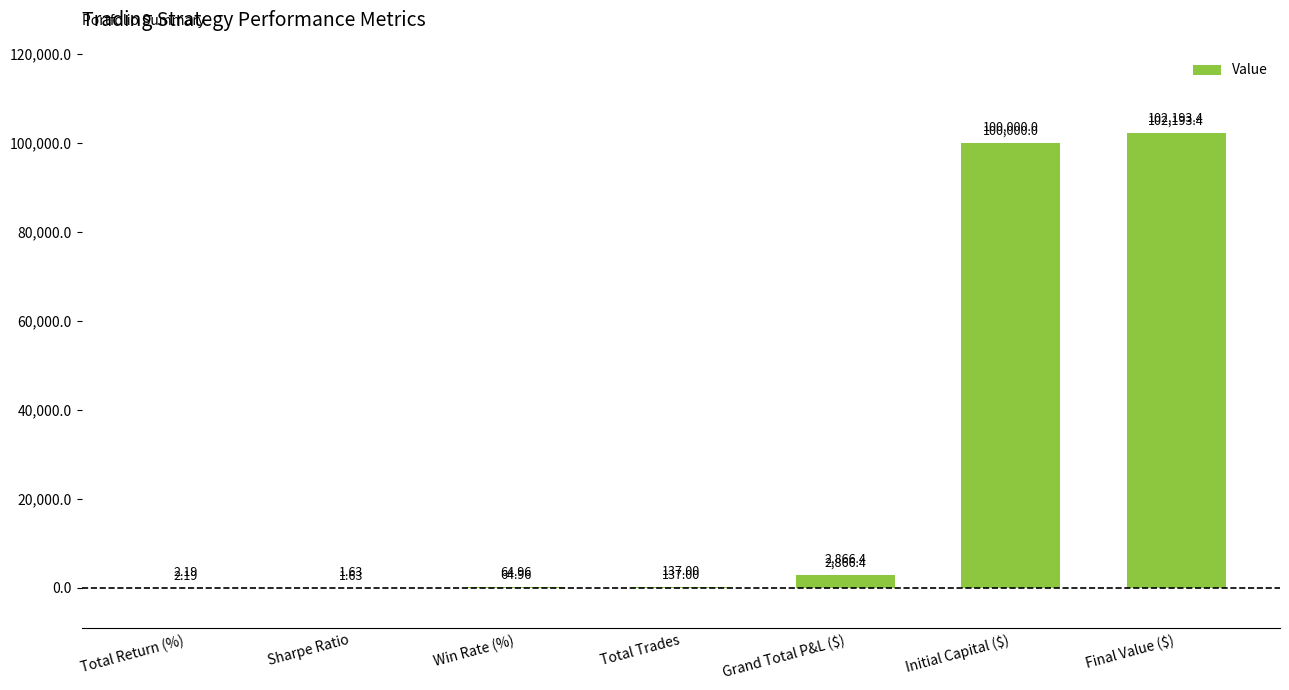

Between Win Rate (%) and Initial Capital ($), which is larger?

Initial Capital ($)